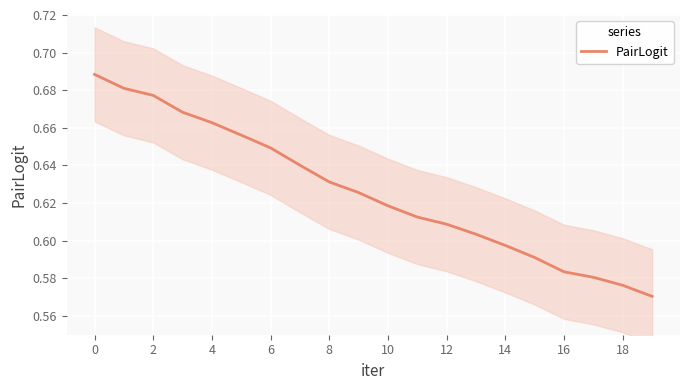

What is the sum of the values at 10 and 11?

1.2